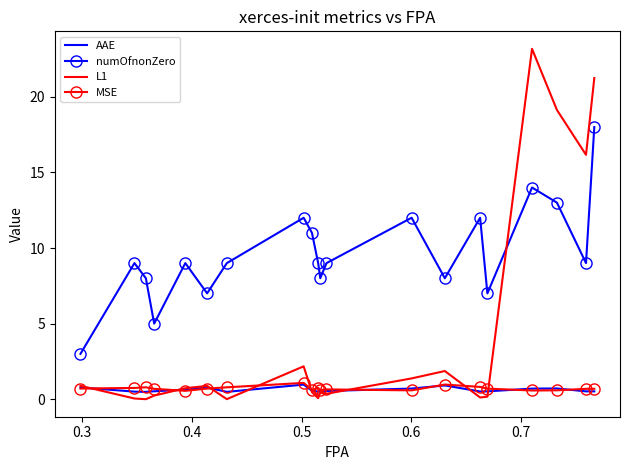

Which series has the widest spread of values?

L1